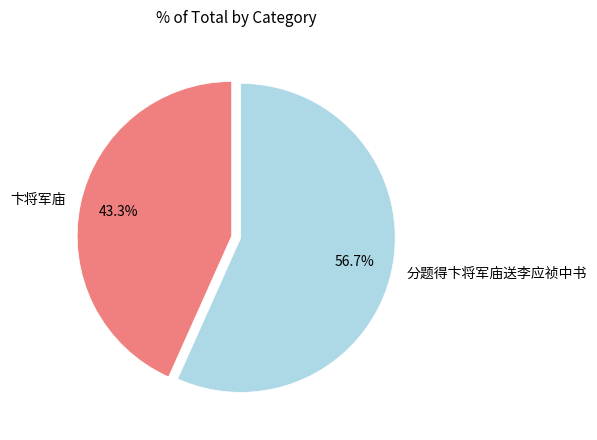

What percentage is the 卞将军庙 slice, to the nearest percent?

43%